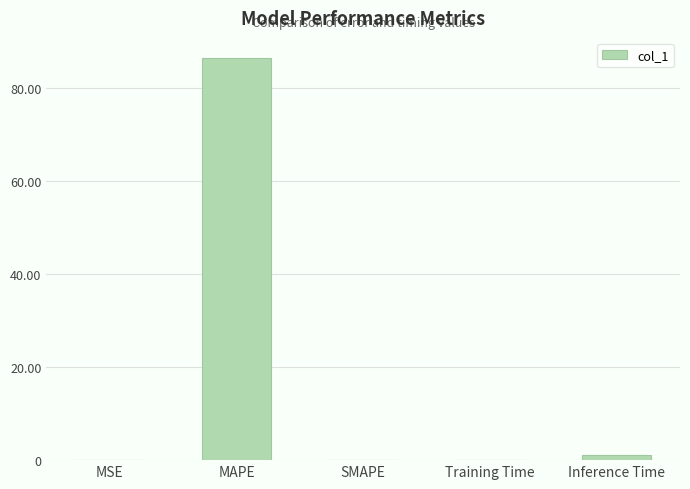

True or false: the data shows 38.4 at MAPE.

False